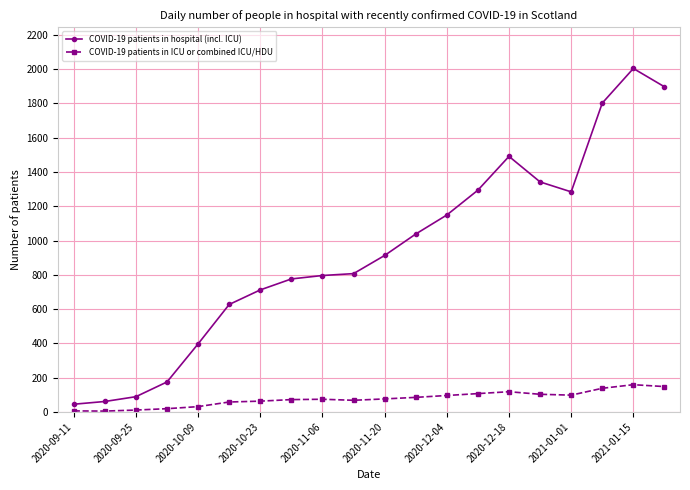

Which series has the largest range (max minus min)?

COVID-19 patients in hospital (incl. ICU)